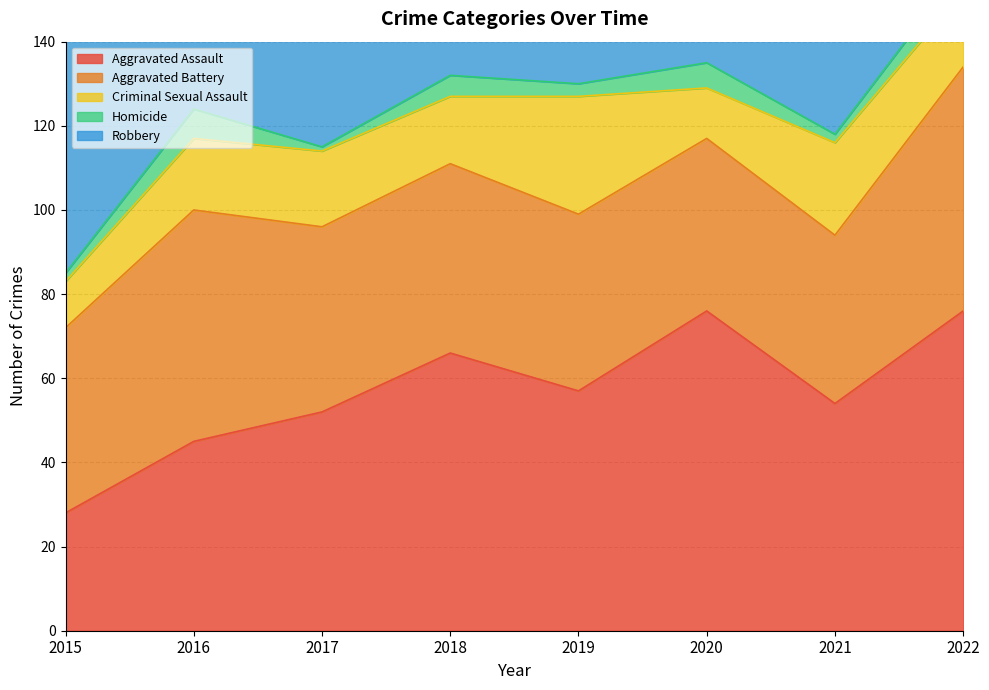

At which label does Robbery first exceed 90?

2016